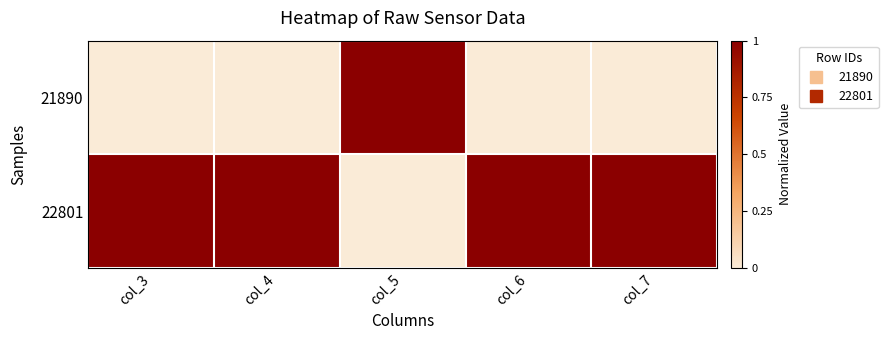

Reading left to right, list all the values displayed in this chart.

21890: col_3=0	col_4=0	col_5=1	col_6=0	col_7=0
22801: col_3=1	col_4=1	col_5=0	col_6=1	col_7=1